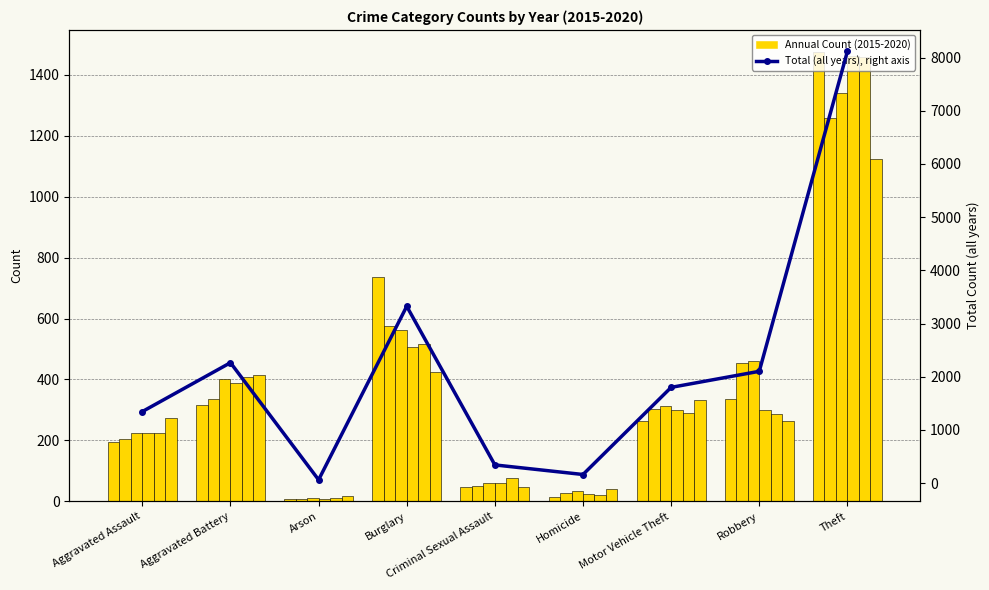

What is the smallest value displayed?

62